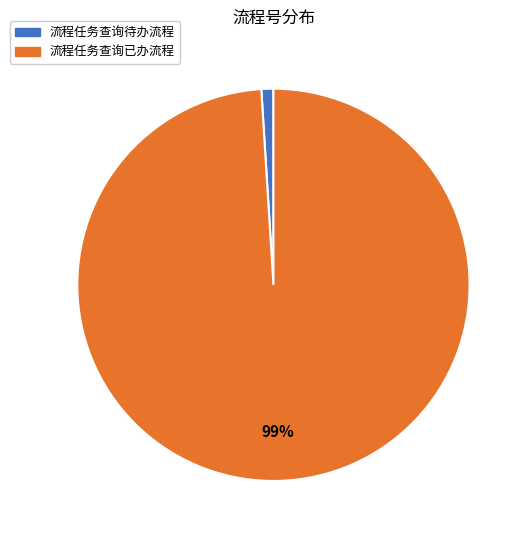

To the nearest percent, what is the difference between the 流程任务查询待办流程 and 流程任务查询已办流程 slice percentages?

98%